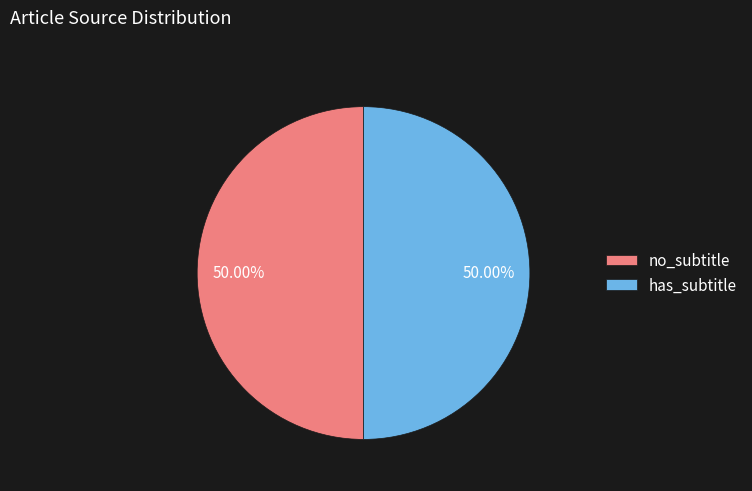

Is the sum of has_subtitle and no_subtitle greater than half?

Yes